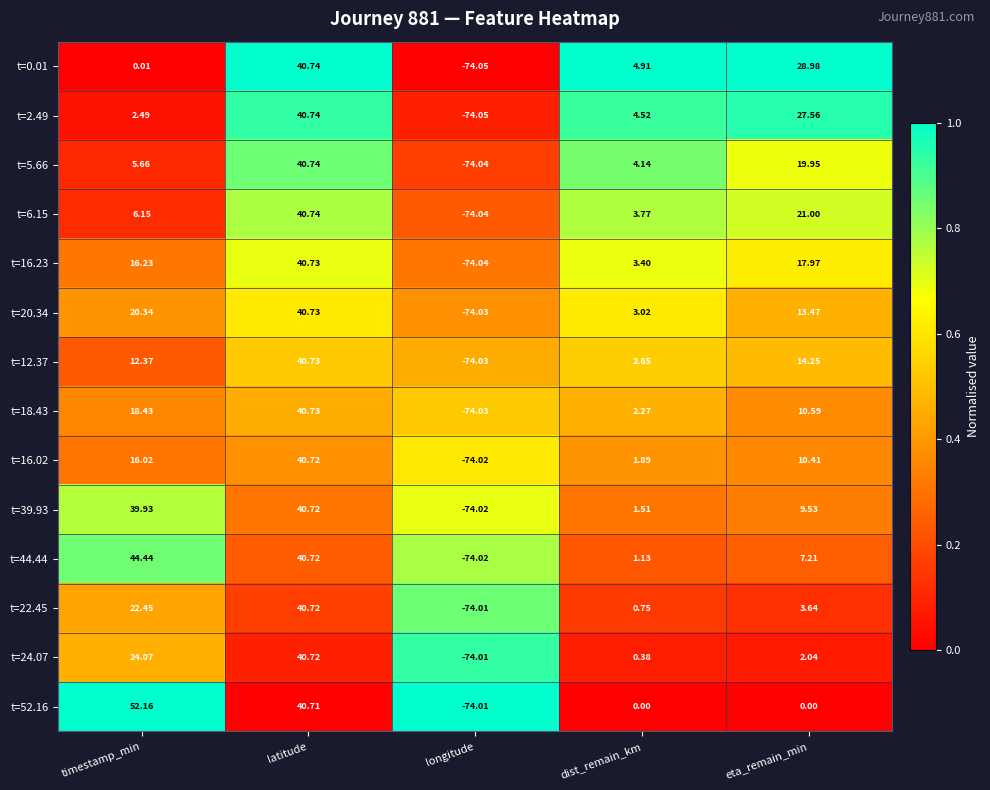

What is the total value across all series at timestamp_min?

280.8